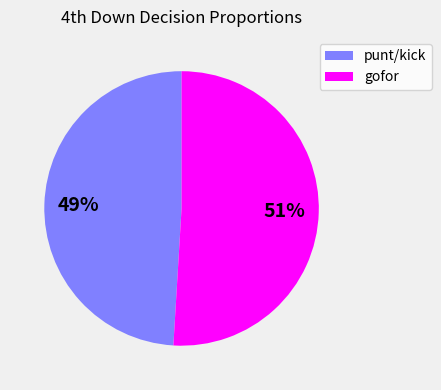

To the nearest percent, what is the difference between the largest and smallest slice percentages?

2%